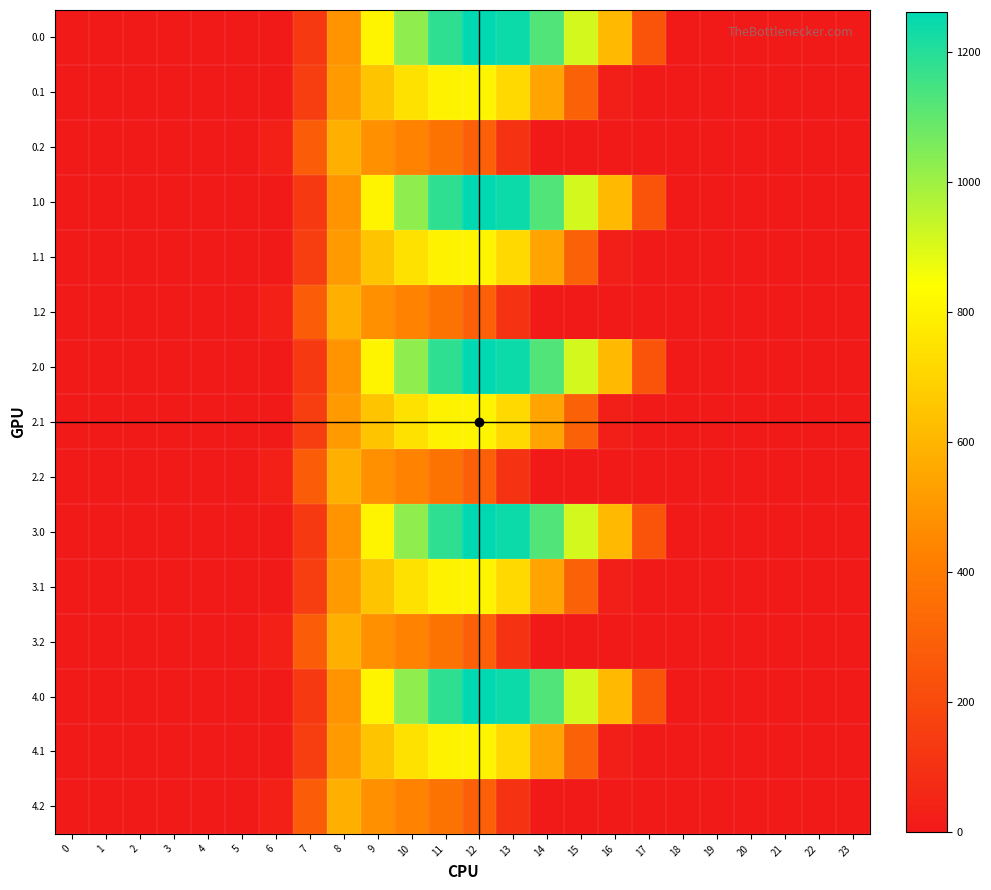

Reading left to right, what are all the values shown in this chart?

0.0: 0=0.0	1=0.0	2=0.0	3=0.0	4=0.0	5=0.0	6=0.0	7=134.3	8=489.3	9=804.0	10=1023.2	11=1185.2	12=1261.6	13=1237.4	14=1128.6	15=911.8	16=613.0	17=243.5	18=0.0	19=0.0	20=0.0	21=0.0	22=0.0	23=0.0
0.1: 0=0.0	1=0.0	2=0.0	3=0.0	4=0.0	5=0.0	6=0.0	7=153.2	8=514.8	9=646.9	10=742.1	11=800.2	12=806.9	13=715.3	14=544.1	15=301.4	16=26.8	17=0.0	18=0.0	19=0.0	20=0.0	21=0.0	22=0.0	23=0.0
0.2: 0=0.0	1=0.0	2=0.0	3=0.0	4=0.0	5=0.0	6=29.3	7=276.9	8=576.6	9=480.7	10=430.5	11=374.4	12=289.5	13=107.8	14=0.0	15=0.0	16=0.0	17=0.0	18=0.0	19=0.0	20=0.0	21=0.0	22=0.0	23=0.0
1.0: 0=0.0	1=0.0	2=0.0	3=0.0	4=0.0	5=0.0	6=0.0	7=134.3	8=489.3	9=804.0	10=1023.2	11=1185.2	12=1261.6	13=1237.4	14=1128.6	15=911.8	16=613.0	17=243.5	18=0.0	19=0.0	20=0.0	21=0.0	22=0.0	23=0.0
1.1: 0=0.0	1=0.0	2=0.0	3=0.0	4=0.0	5=0.0	6=0.0	7=153.2	8=514.8	9=646.9	10=742.1	11=800.2	12=806.9	13=715.3	14=544.1	15=301.4	16=26.8	17=0.0	18=0.0	19=0.0	20=0.0	21=0.0	22=0.0	23=0.0
1.2: 0=0.0	1=0.0	2=0.0	3=0.0	4=0.0	5=0.0	6=29.3	7=276.9	8=576.6	9=480.7	10=430.5	11=374.4	12=289.5	13=107.8	14=0.0	15=0.0	16=0.0	17=0.0	18=0.0	19=0.0	20=0.0	21=0.0	22=0.0	23=0.0
2.0: 0=0.0	1=0.0	2=0.0	3=0.0	4=0.0	5=0.0	6=0.0	7=134.3	8=489.3	9=804.0	10=1023.2	11=1185.2	12=1261.6	13=1237.4	14=1128.6	15=911.8	16=613.0	17=243.5	18=0.0	19=0.0	20=0.0	21=0.0	22=0.0	23=0.0
2.1: 0=0.0	1=0.0	2=0.0	3=0.0	4=0.0	5=0.0	6=0.0	7=153.2	8=514.8	9=646.9	10=742.1	11=800.2	12=806.9	13=715.3	14=544.1	15=301.4	16=26.8	17=0.0	18=0.0	19=0.0	20=0.0	21=0.0	22=0.0	23=0.0
2.2: 0=0.0	1=0.0	2=0.0	3=0.0	4=0.0	5=0.0	6=29.3	7=276.9	8=576.6	9=480.7	10=430.5	11=374.4	12=289.5	13=107.8	14=0.0	15=0.0	16=0.0	17=0.0	18=0.0	19=0.0	20=0.0	21=0.0	22=0.0	23=0.0
3.0: 0=0.0	1=0.0	2=0.0	3=0.0	4=0.0	5=0.0	6=0.0	7=134.3	8=489.3	9=804.0	10=1023.2	11=1185.2	12=1261.6	13=1237.4	14=1128.6	15=911.8	16=613.0	17=243.5	18=0.0	19=0.0	20=0.0	21=0.0	22=0.0	23=0.0
3.1: 0=0.0	1=0.0	2=0.0	3=0.0	4=0.0	5=0.0	6=0.0	7=153.2	8=514.8	9=646.9	10=742.1	11=800.2	12=806.9	13=715.3	14=544.1	15=301.4	16=26.8	17=0.0	18=0.0	19=0.0	20=0.0	21=0.0	22=0.0	23=0.0
3.2: 0=0.0	1=0.0	2=0.0	3=0.0	4=0.0	5=0.0	6=29.3	7=276.9	8=576.6	9=480.7	10=430.5	11=374.4	12=289.5	13=107.8	14=0.0	15=0.0	16=0.0	17=0.0	18=0.0	19=0.0	20=0.0	21=0.0	22=0.0	23=0.0
4.0: 0=0.0	1=0.0	2=0.0	3=0.0	4=0.0	5=0.0	6=0.0	7=134.3	8=489.3	9=804.0	10=1023.2	11=1185.2	12=1261.6	13=1237.4	14=1128.6	15=911.8	16=613.0	17=243.5	18=0.0	19=0.0	20=0.0	21=0.0	22=0.0	23=0.0
4.1: 0=0.0	1=0.0	2=0.0	3=0.0	4=0.0	5=0.0	6=0.0	7=153.2	8=514.8	9=646.9	10=742.1	11=800.2	12=806.9	13=715.3	14=544.1	15=301.4	16=26.8	17=0.0	18=0.0	19=0.0	20=0.0	21=0.0	22=0.0	23=0.0
4.2: 0=0.0	1=0.0	2=0.0	3=0.0	4=0.0	5=0.0	6=29.3	7=276.9	8=576.6	9=480.7	10=430.5	11=374.4	12=289.5	13=107.8	14=0.0	15=0.0	16=0.0	17=0.0	18=0.0	19=0.0	20=0.0	21=0.0	22=0.0	23=0.0